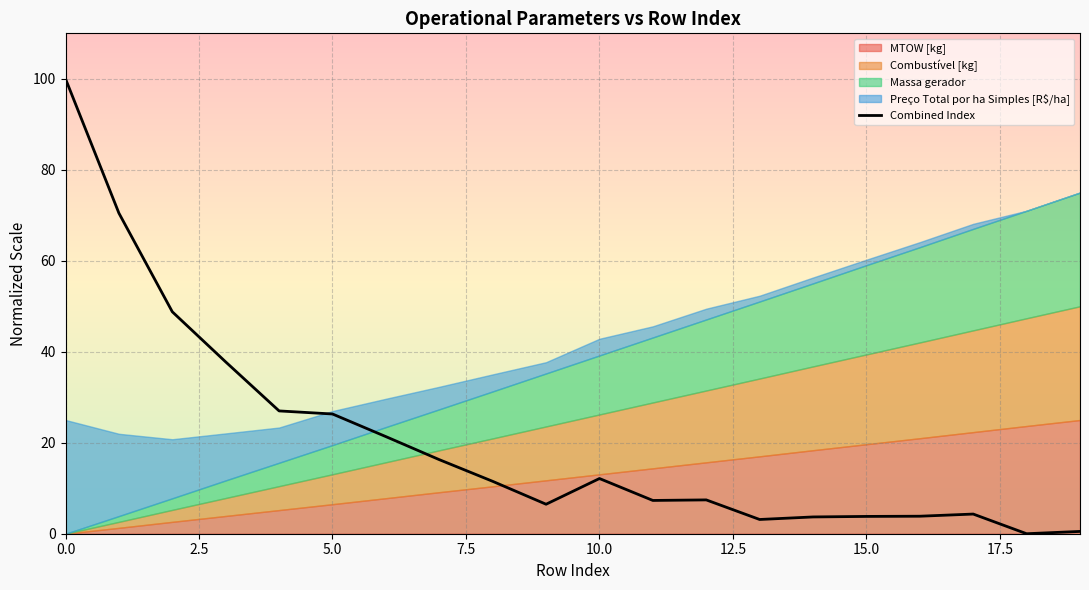

True or false: Combined Index has a value of 17.4 at 5.0.

False